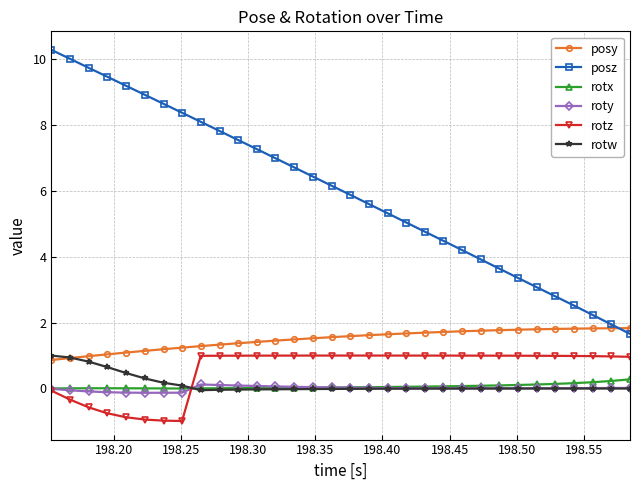

True or false: posz and rotx intersect in this chart.

False